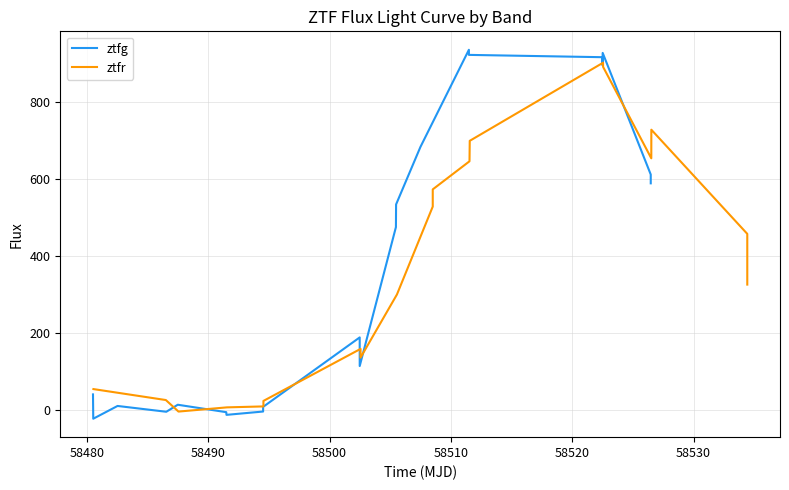

Rank the series by their average value, from highest to lowest.

ztfg, ztfr